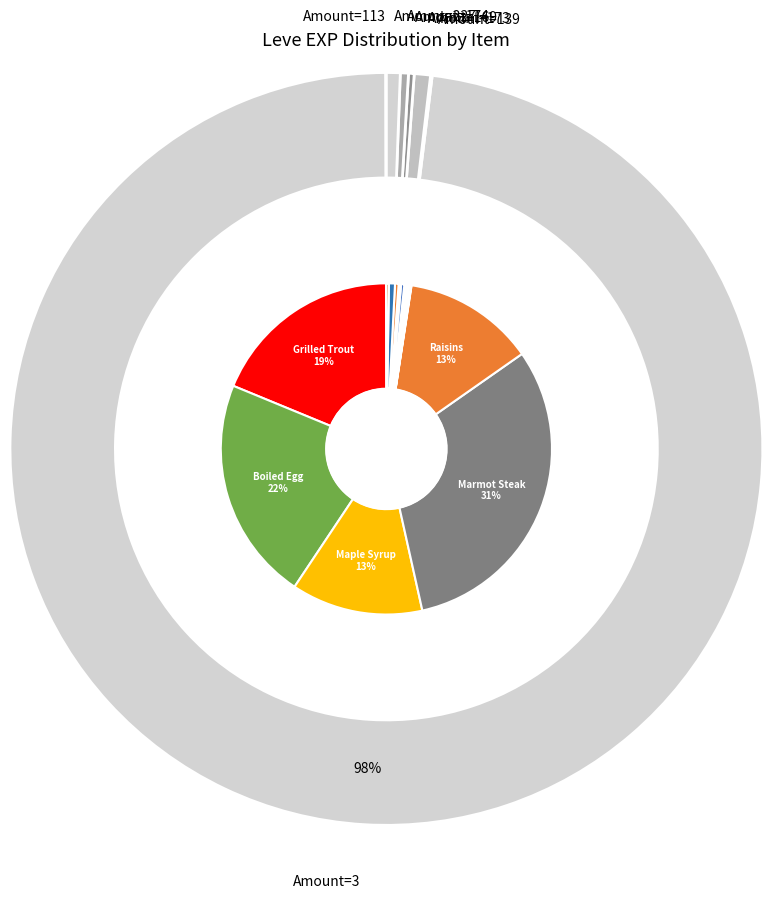

How many slices are in this pie chart?

20